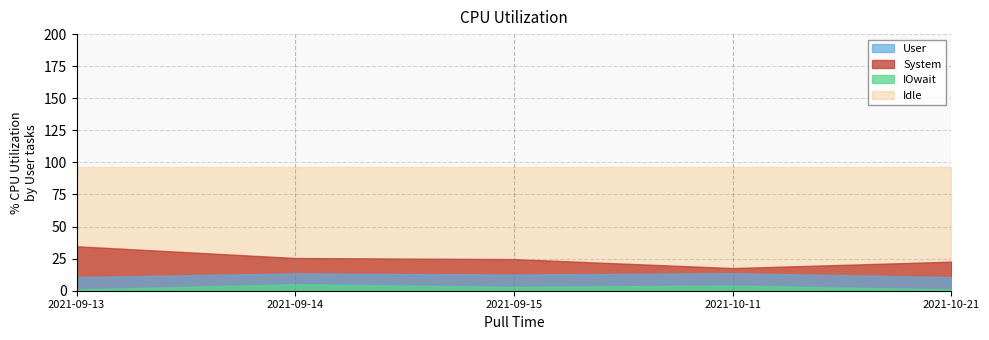

Which series has the largest total across all categories?

Idle